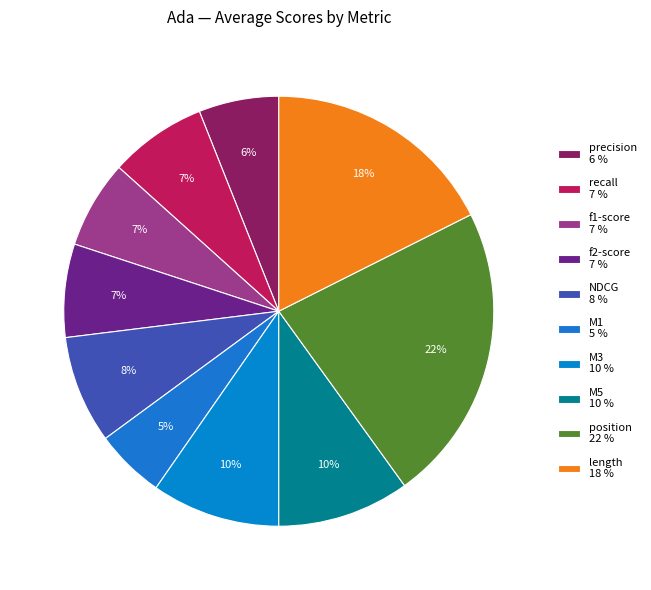

Rank the categories by value from highest to lowest.

position, length, M5, M3, NDCG, recall, f2-score, f1-score, precision, M1